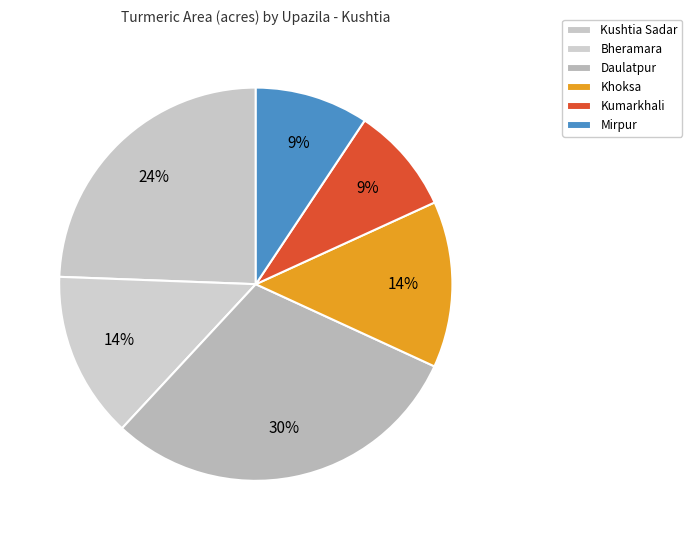

To the nearest percent, what is the difference between the largest and smallest slice percentages?

21%